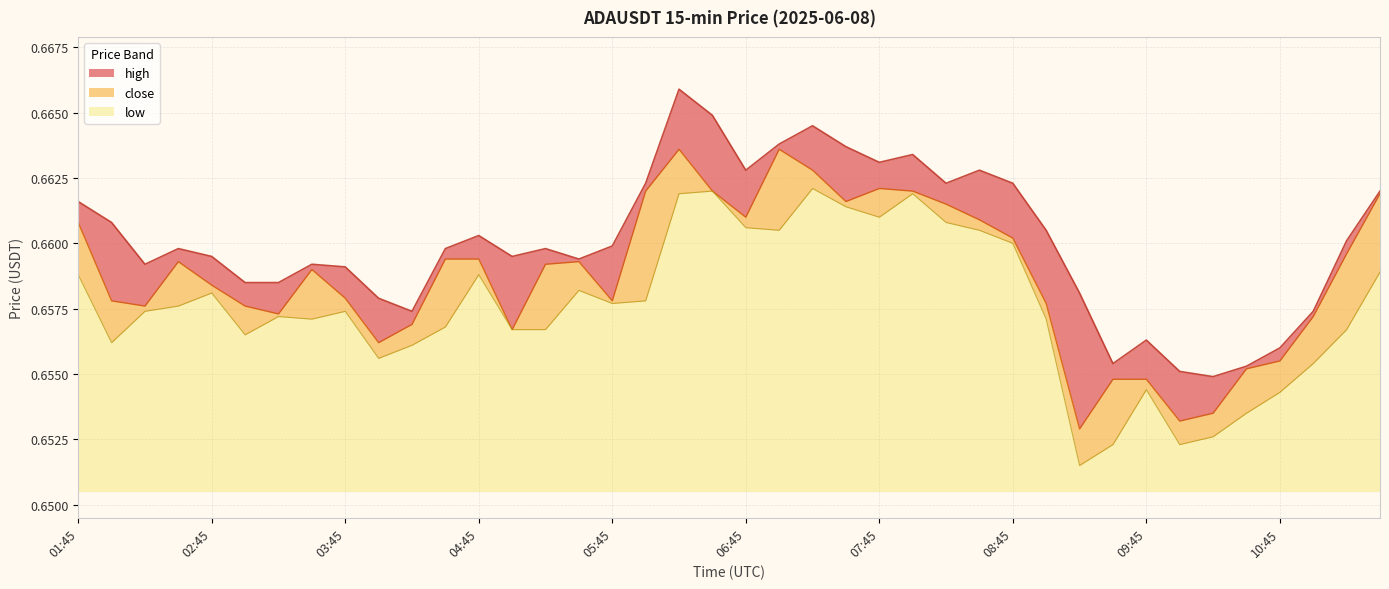

Count the close values in the range 0 to 1.

40